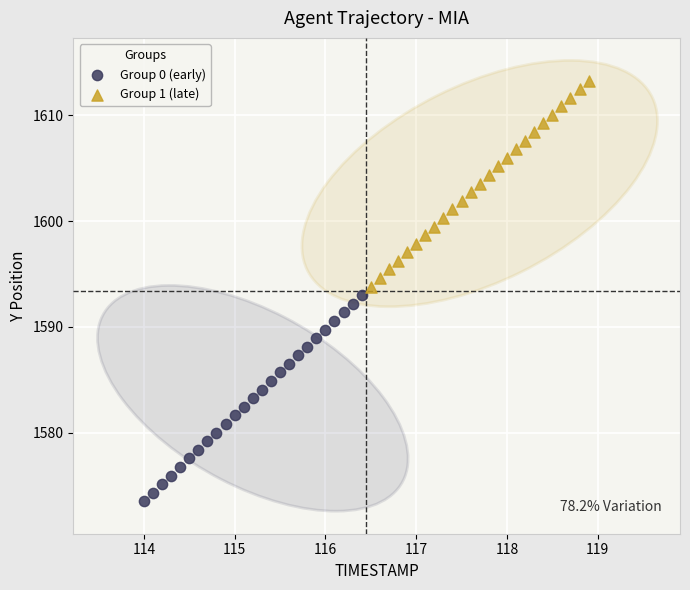

Which series reaches the minimum Y coordinate?

Group 0 (early)